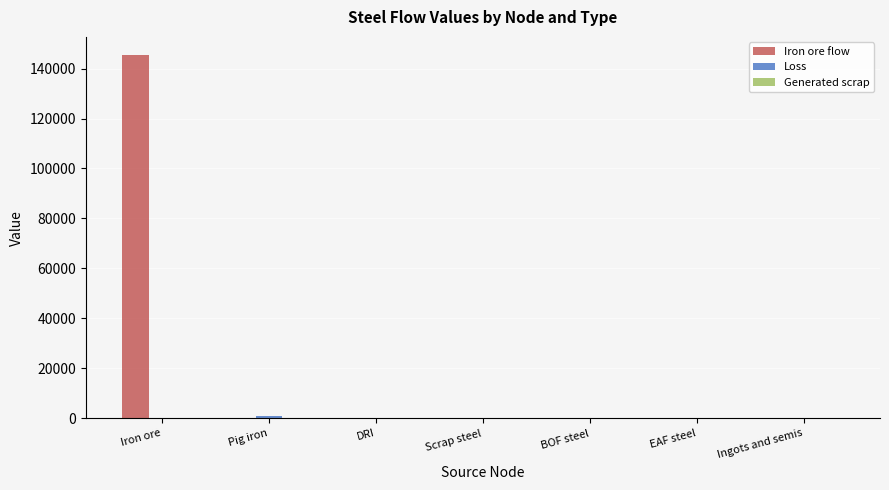

What value does the Iron ore flow series have at Iron ore?

145389.9